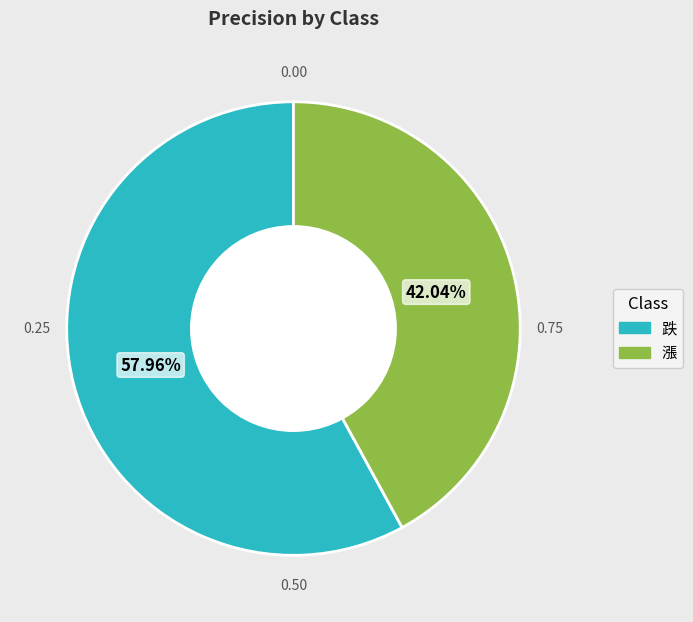

Does 漲 represent more than half of the total?

No